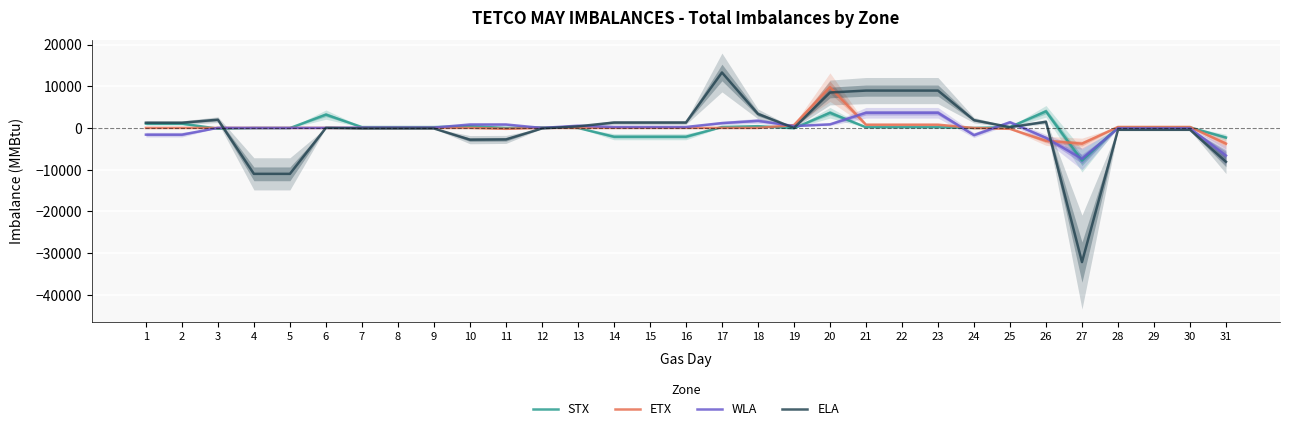

Where is the first local maximum for ELA?

3